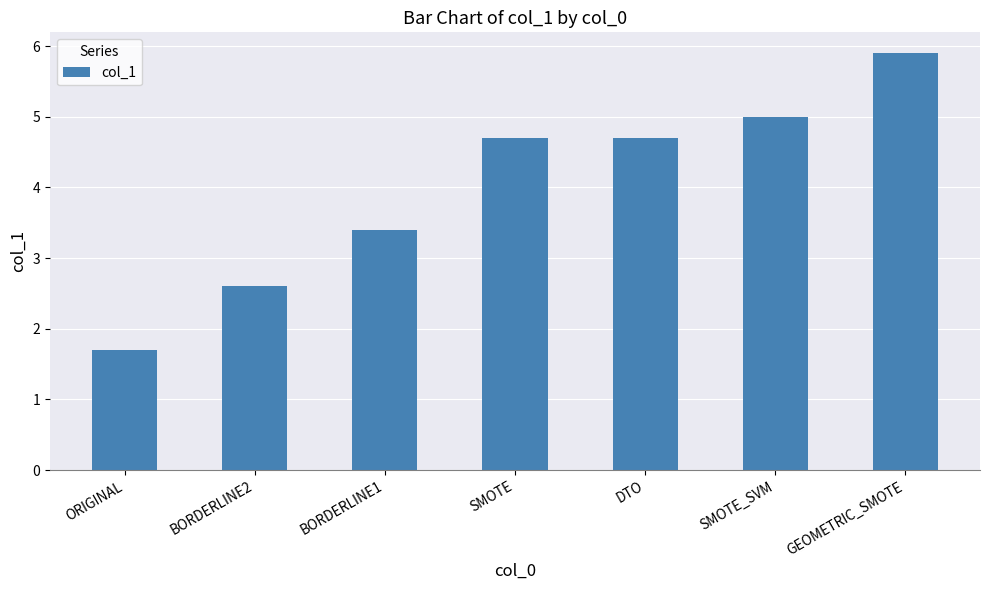

The value at BORDERLINE2 is 2.6. True or false?

True